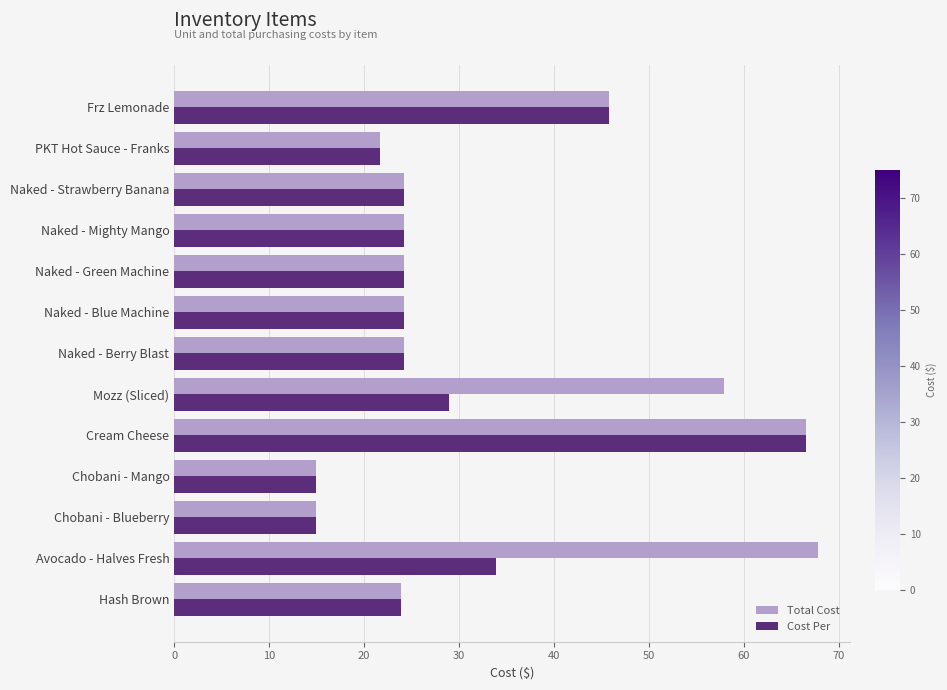

Which series has the widest spread of values?

Total Cost